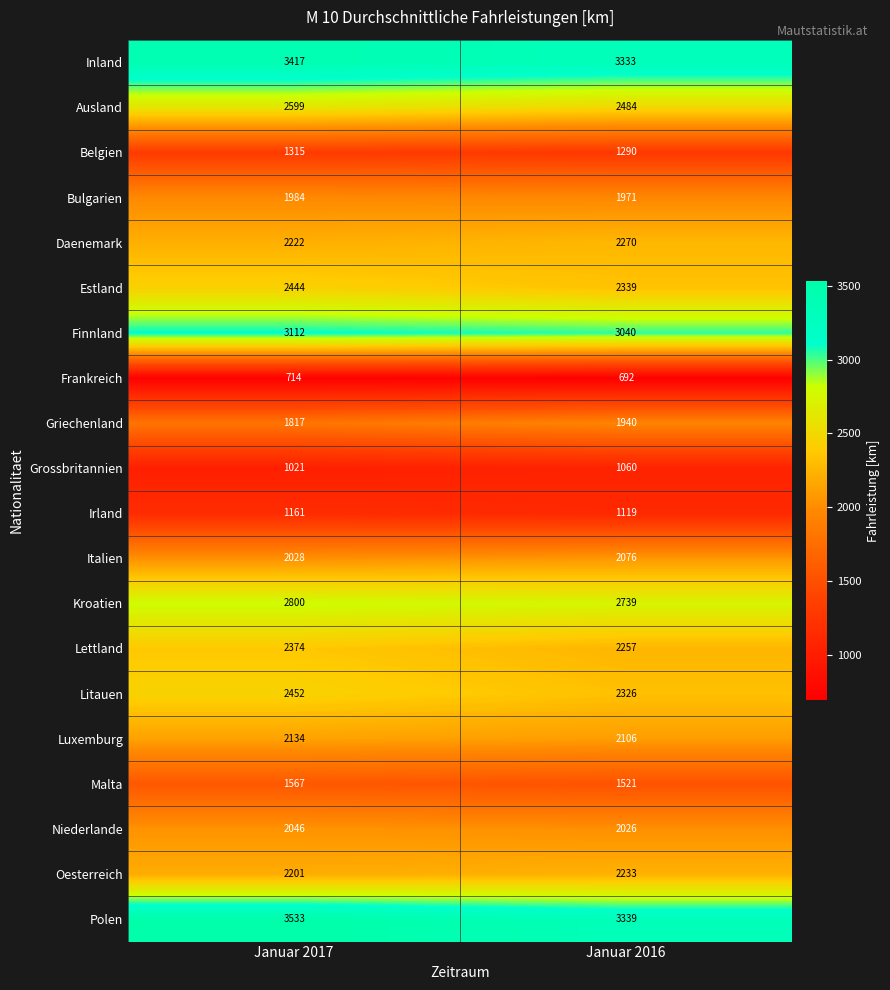

At how many categories does at least one series exceed 751?

2